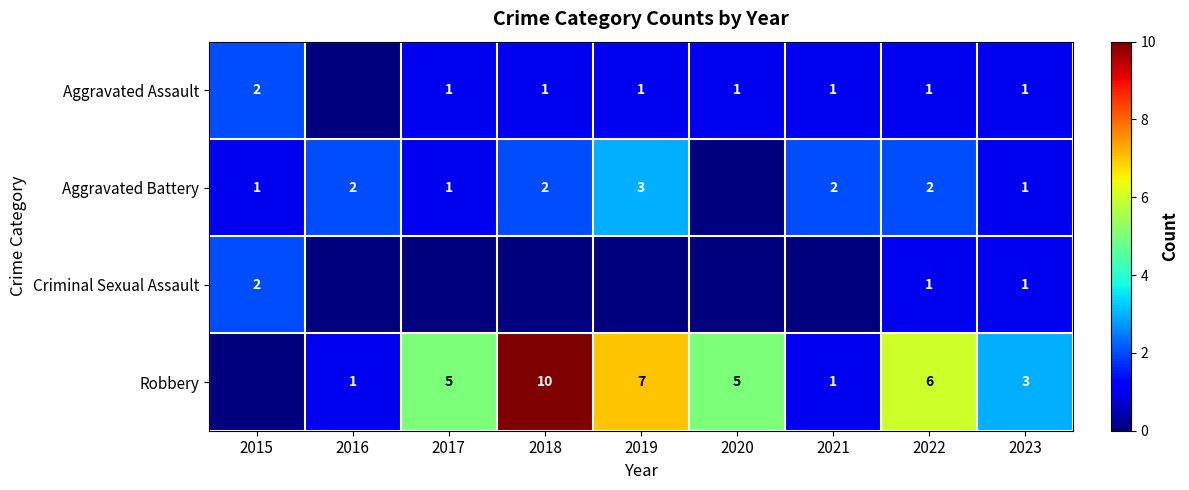

True or false: Aggravated Battery has a value of 2 at 2023.

False